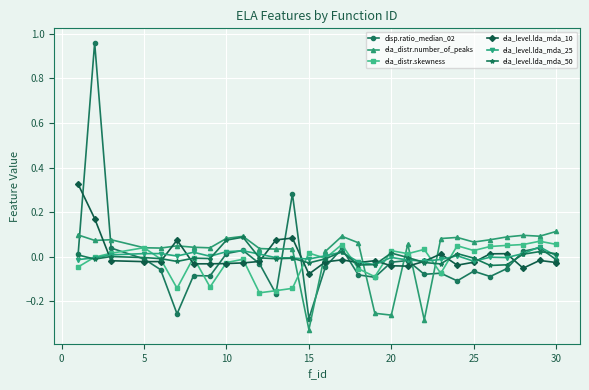

Which series ends up on top after the final intersection of ela_distr.number_of_peaks and ela_level.lda_mda_10?

ela_distr.number_of_peaks